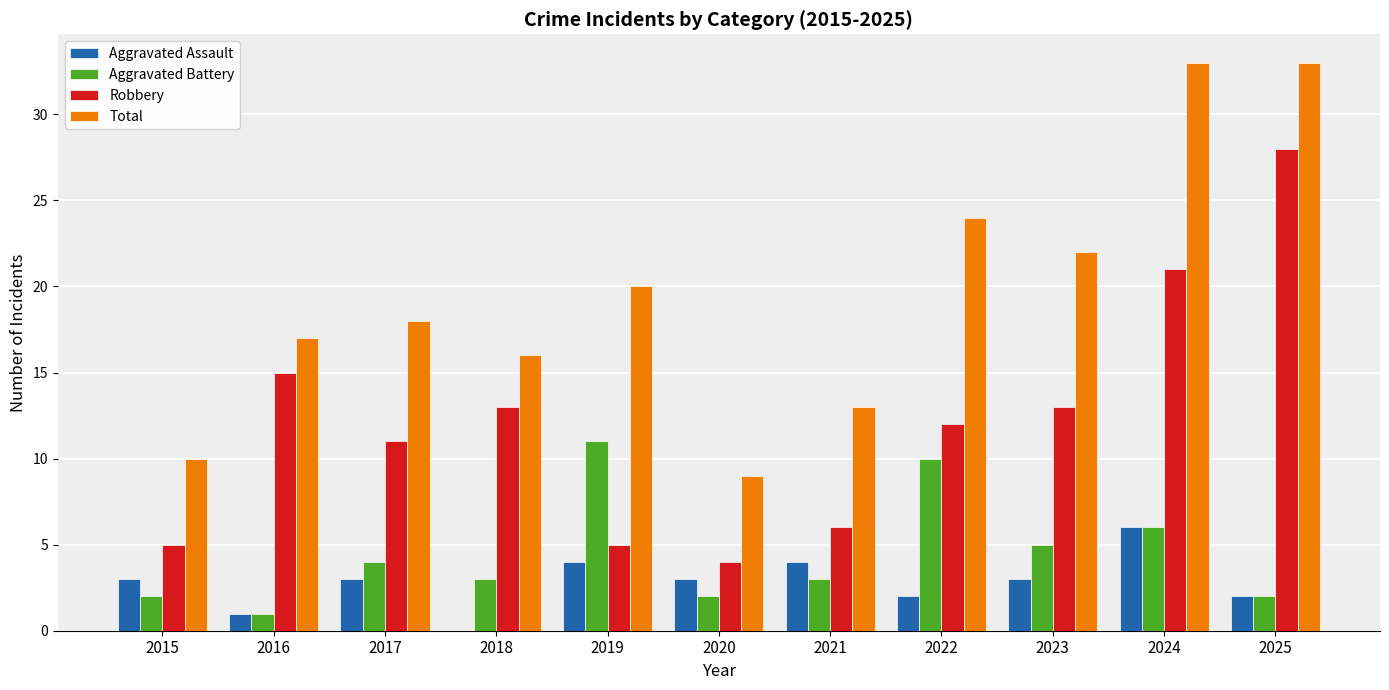

How many series are shown in this chart?

4